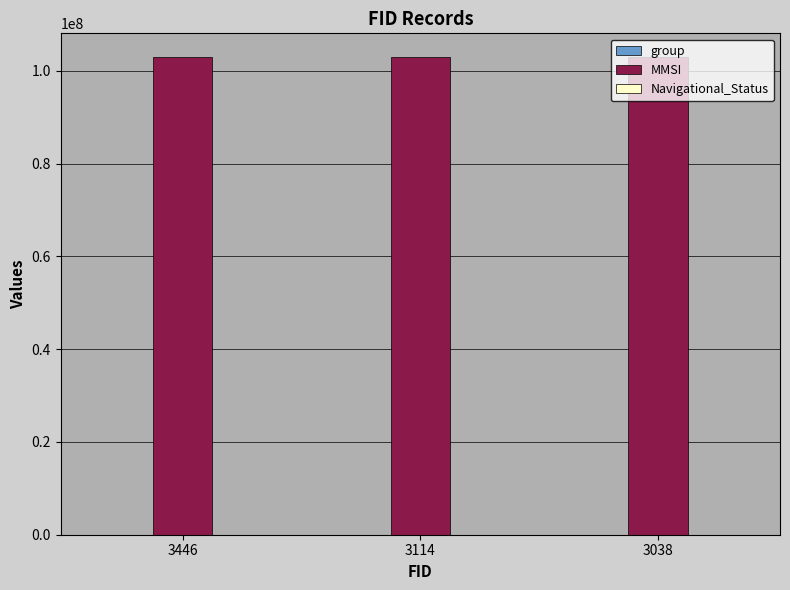

Which series has the largest total across all categories?

MMSI